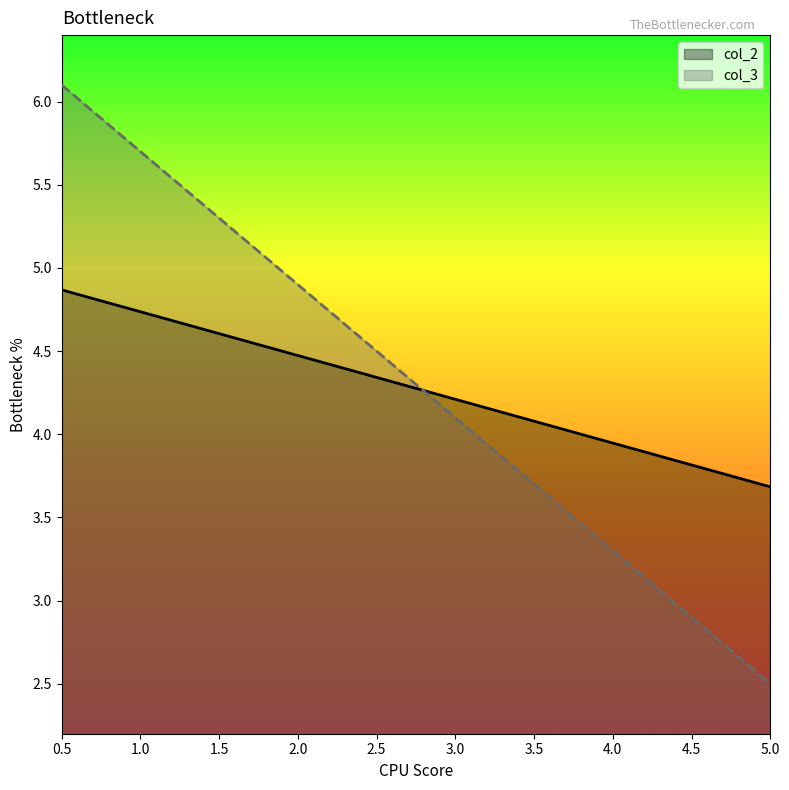

Which category has the lowest value across all series?

5.0